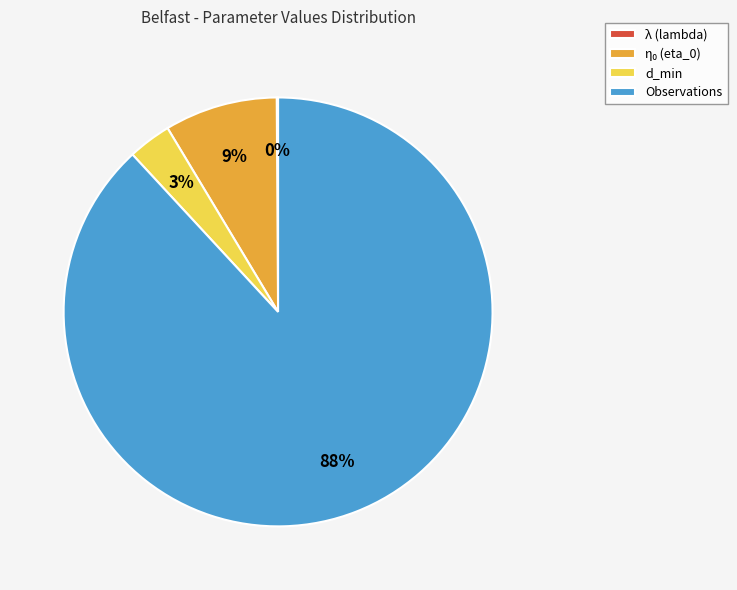

Between d_min and Observations, which is larger?

Observations